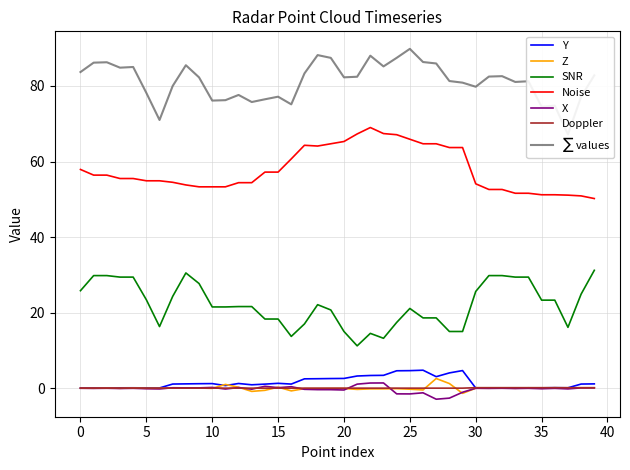

How many data points in Noise are above 55?

21